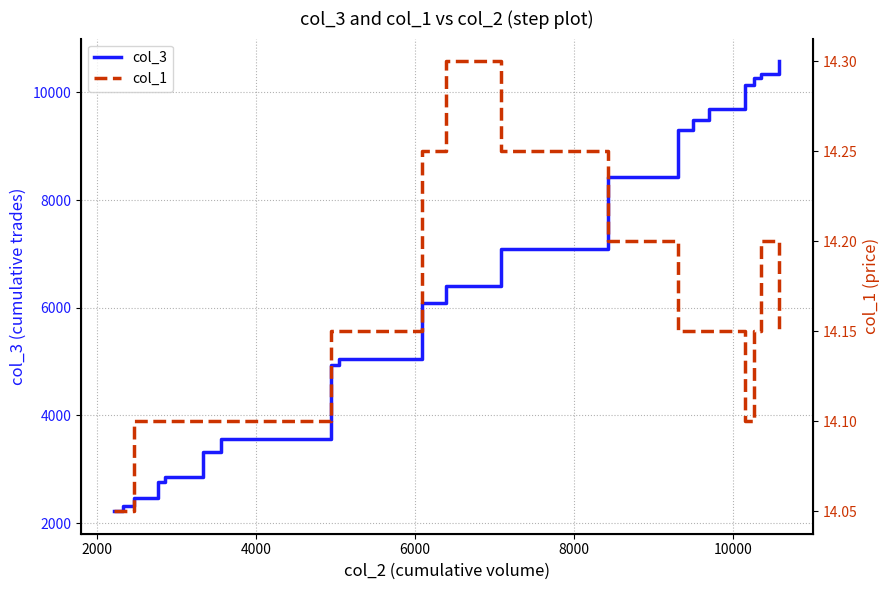

What is the highest value of the col_3 series?

10582